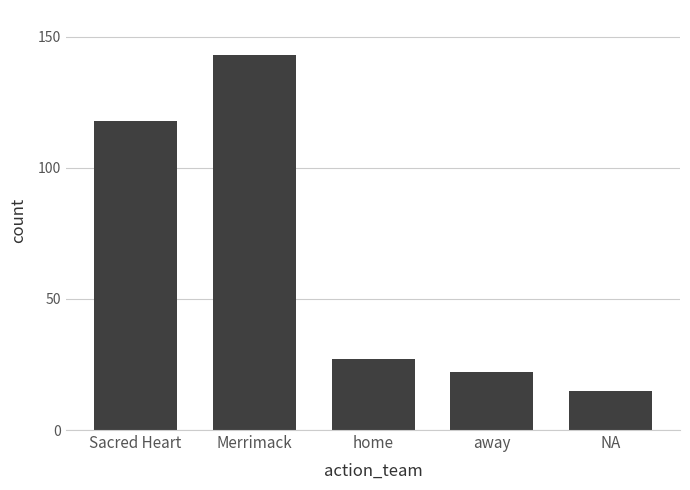

Reading left to right, extract all data points from this chart.

Sacred Heart=118	Merrimack=143	home=27	away=22	NA=15